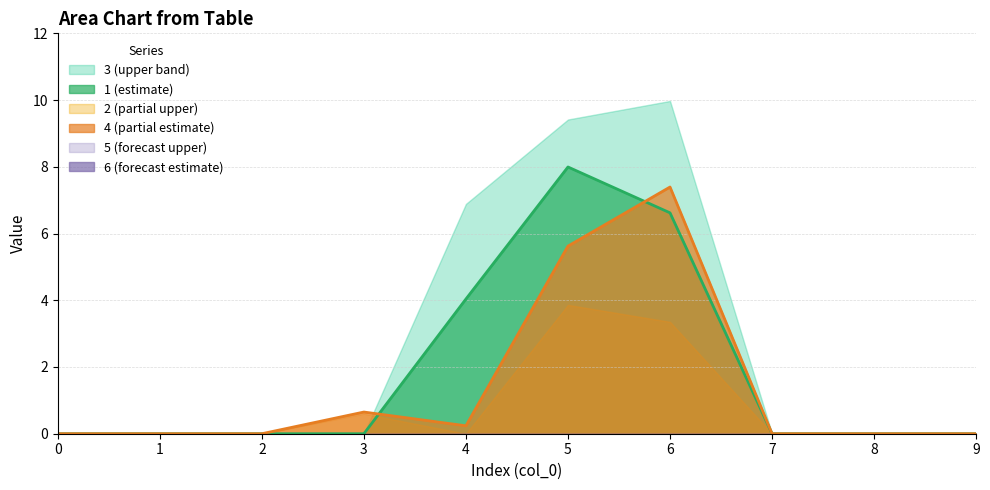

What is the difference between the highest and lowest values at 5?

9.4